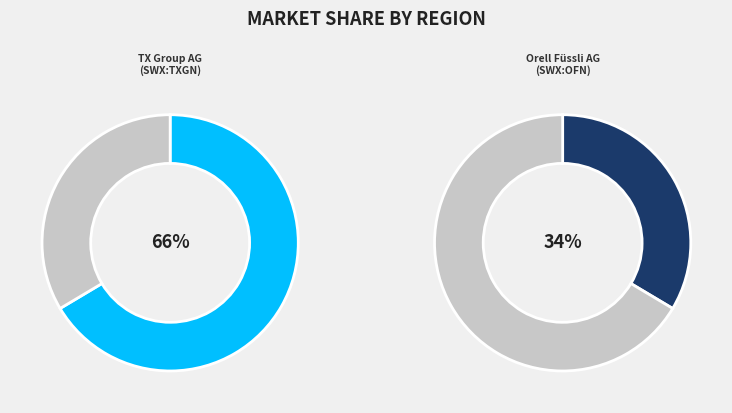

Which has a higher value, TX Group AG (SWX:TXGN) or Orell Füssli AG (SWX:OFN)?

TX Group AG (SWX:TXGN)